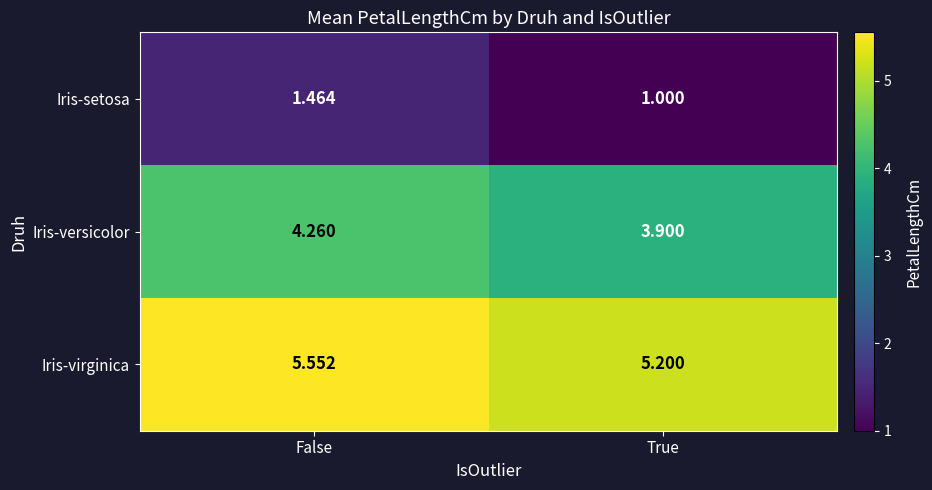

At False, list the series in order from largest to smallest.

Iris-virginica, Iris-versicolor, Iris-setosa